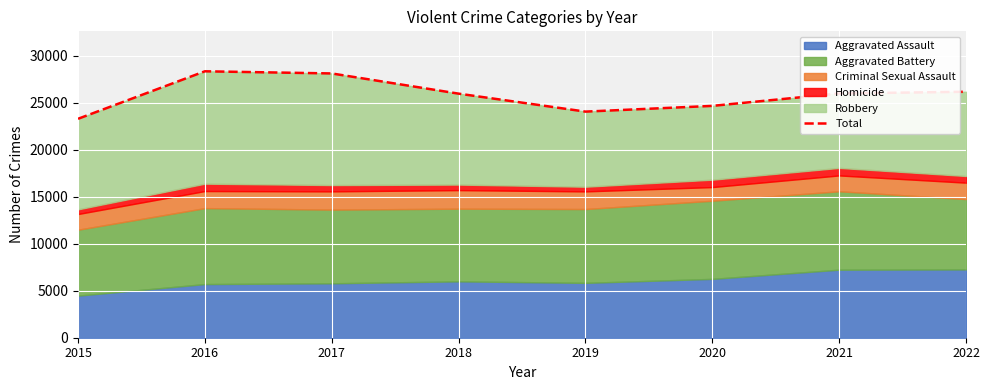

The chart shows a value of 24067 at 2019. True or false?

True